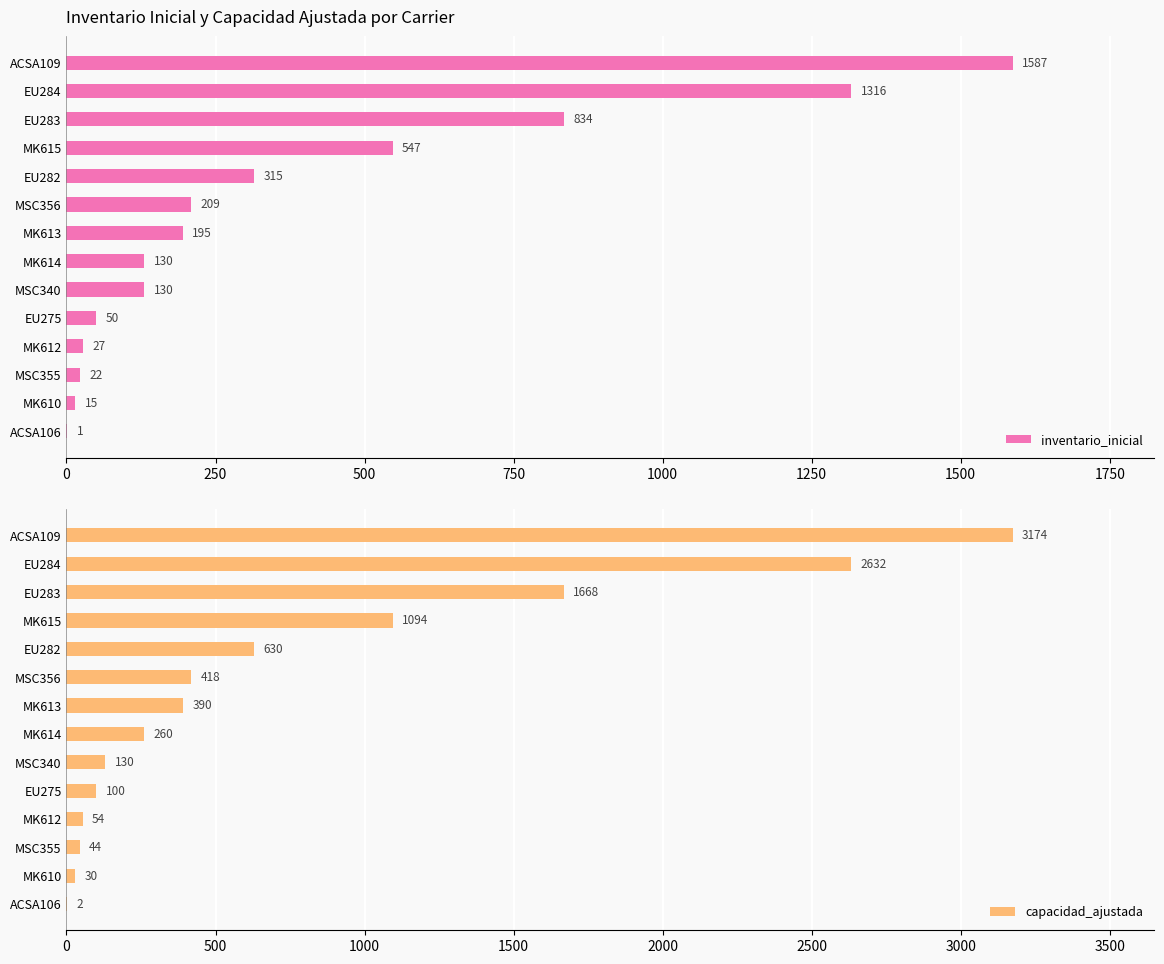

Where is capacidad_ajustada nearest to the value 1588?

EU283